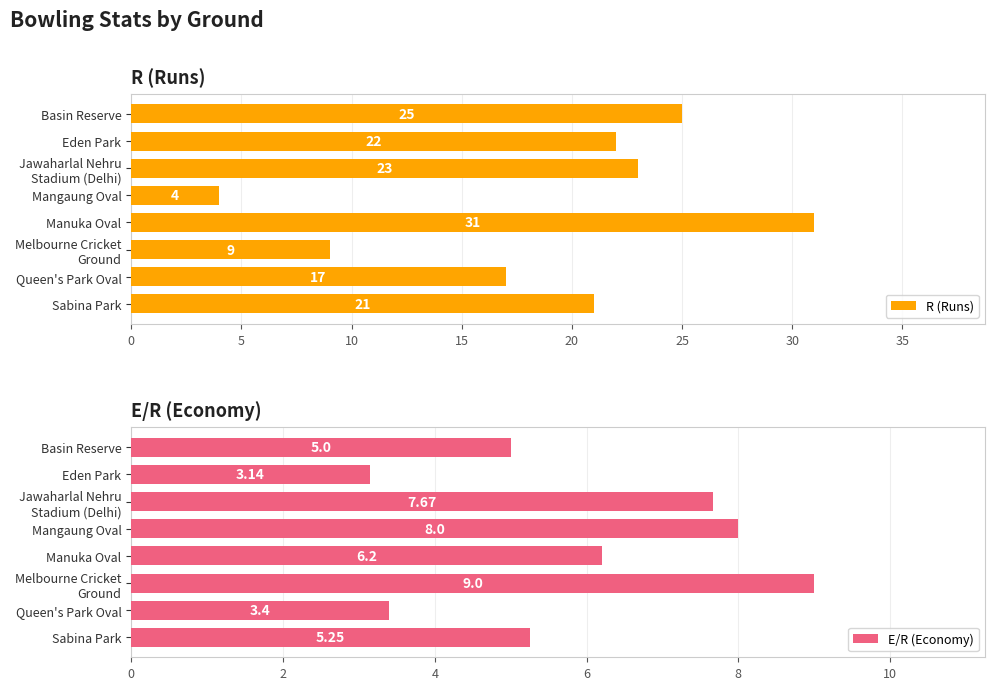

How many data points in E/R (Economy) are above 6?

4